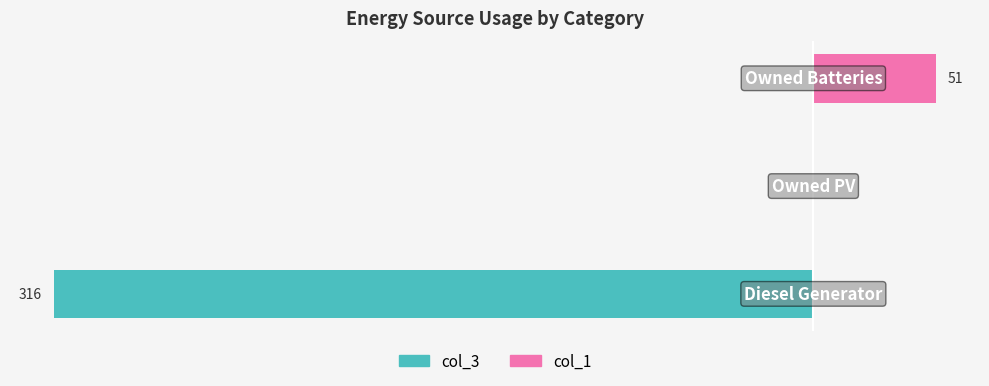

The value of col_3 (left) at −350 is -316. True or false?

True